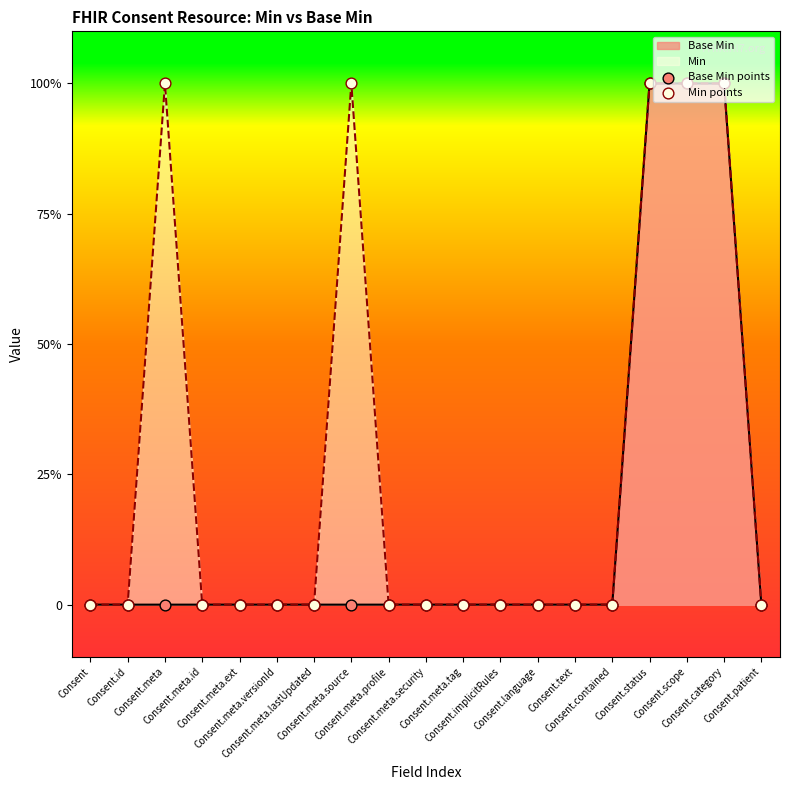

Which series has the largest total across all categories?

Min points